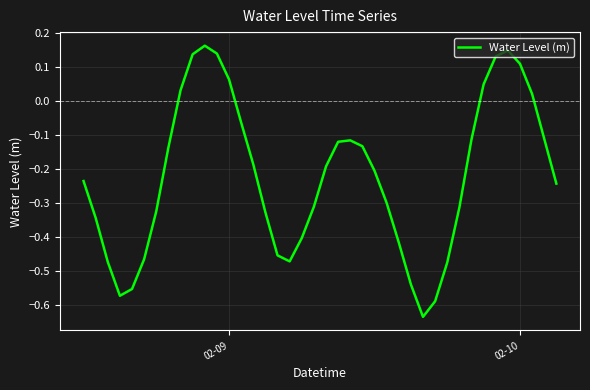

How many values exceed 0?

10